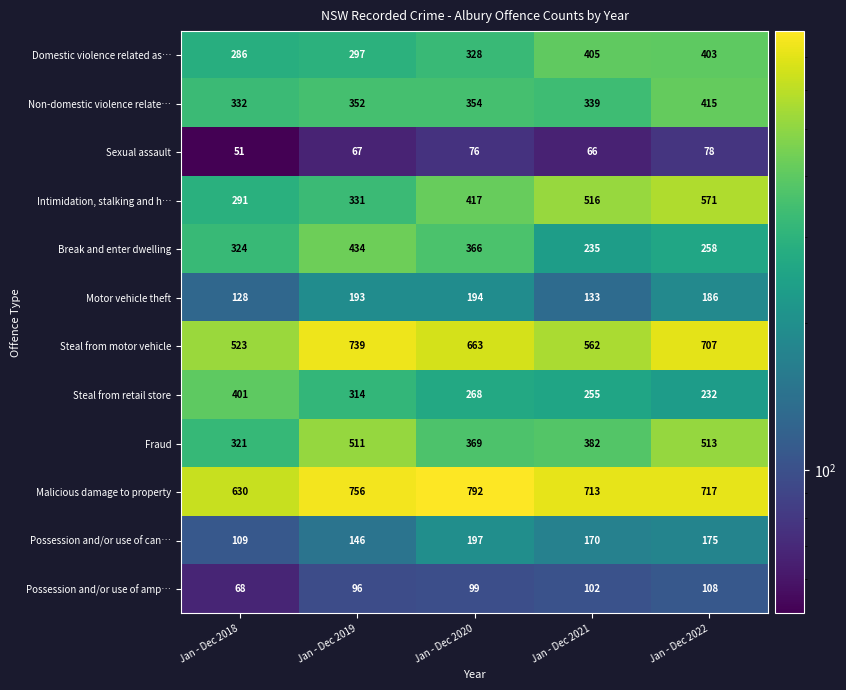

Count the number of data series in this chart.

12